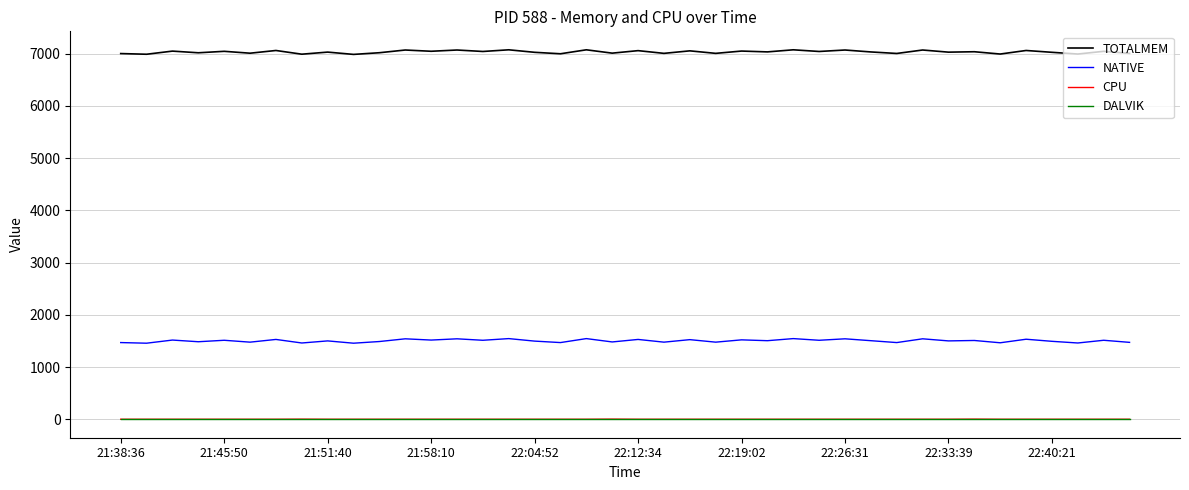

True or false: TOTALMEM and CPU cross at least once.

False